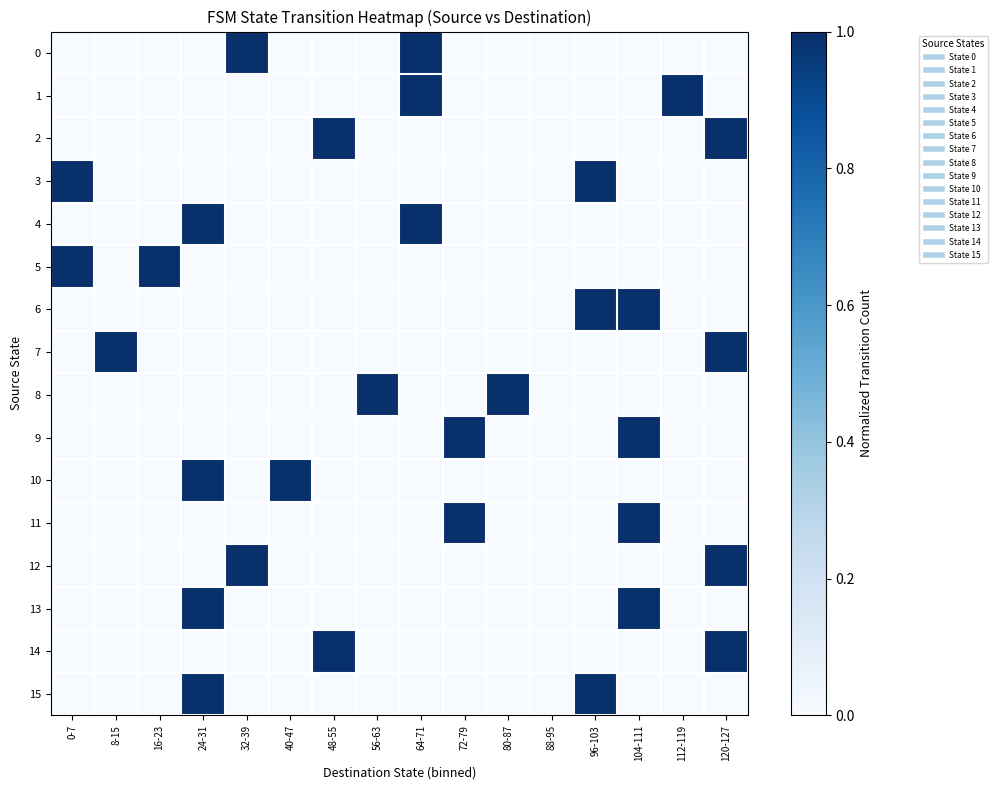

At which category is the sum across all series the highest?

24-31